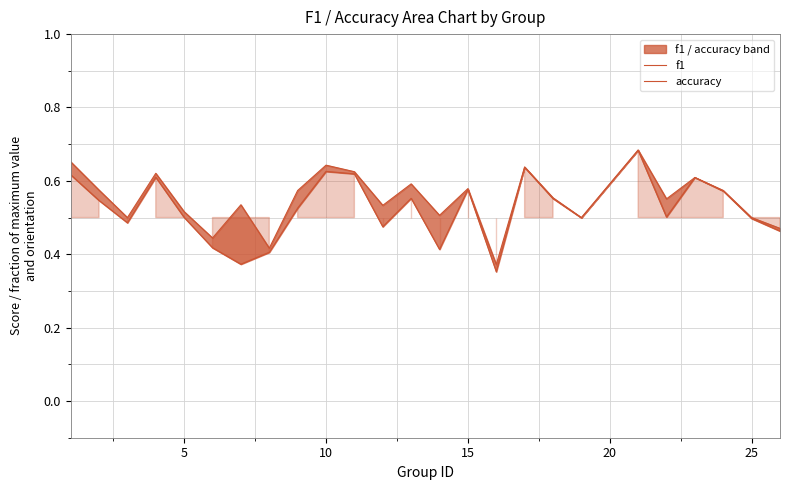

Which series changed the most between 5 and 15?

f1